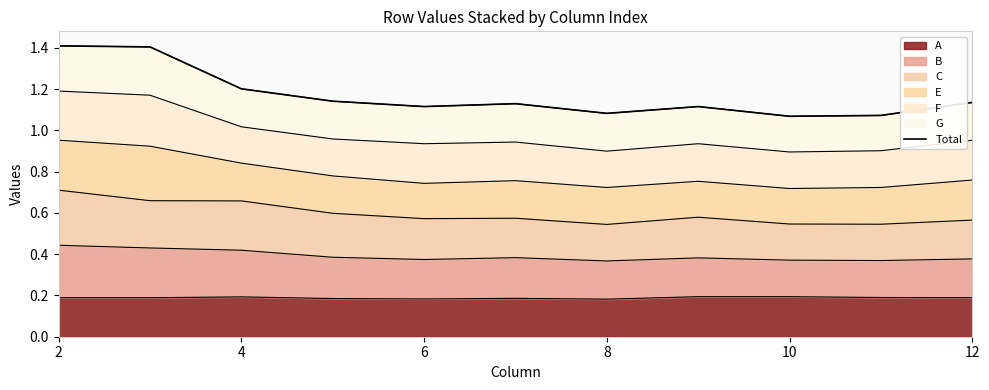

Is it true that A equals 0.2 at 12?

True